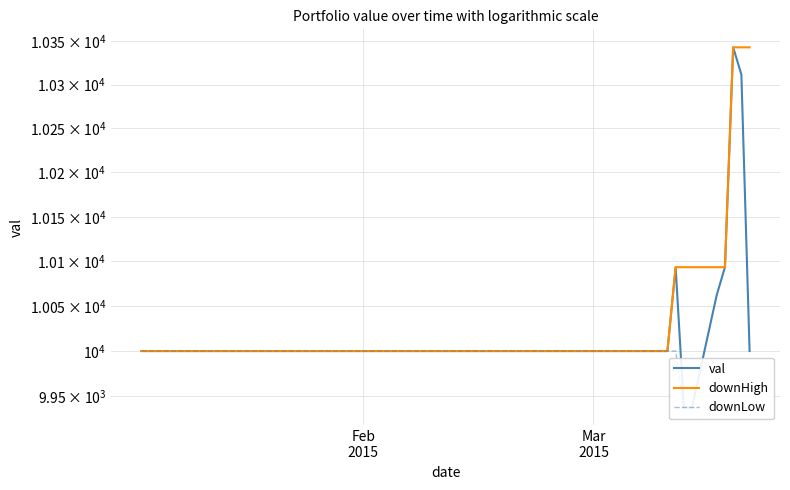

How many data points does each series have?

40